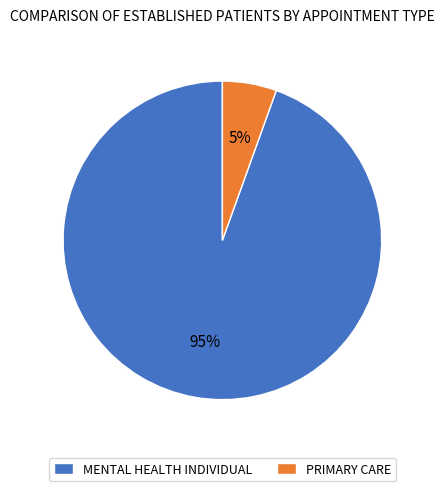

Do MENTAL HEALTH INDIVIDUAL and PRIMARY CARE together represent more than half of the pie?

Yes